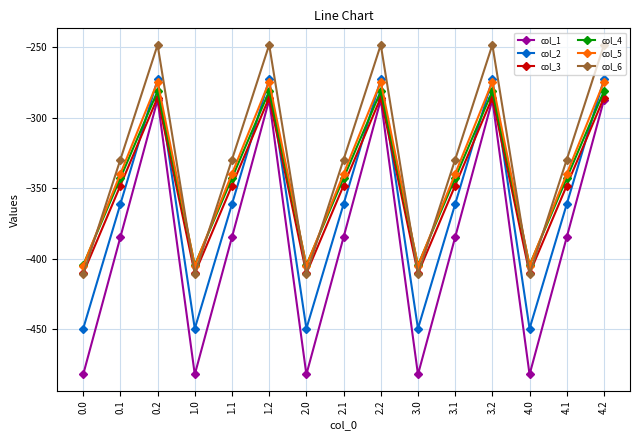

At which label does col_6 first exceed -329?

0.2